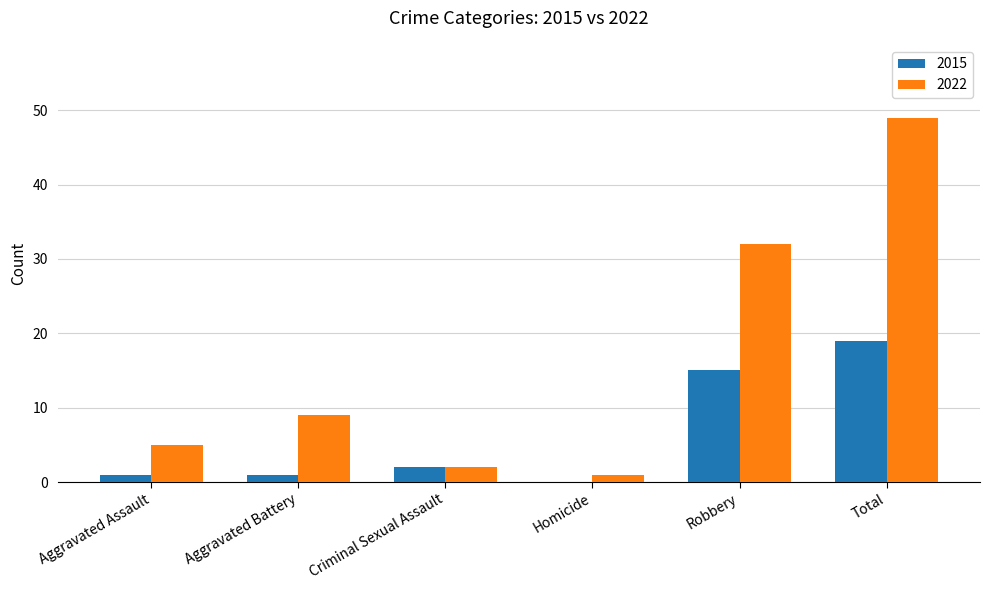

What is the total value across all series at Total?

68